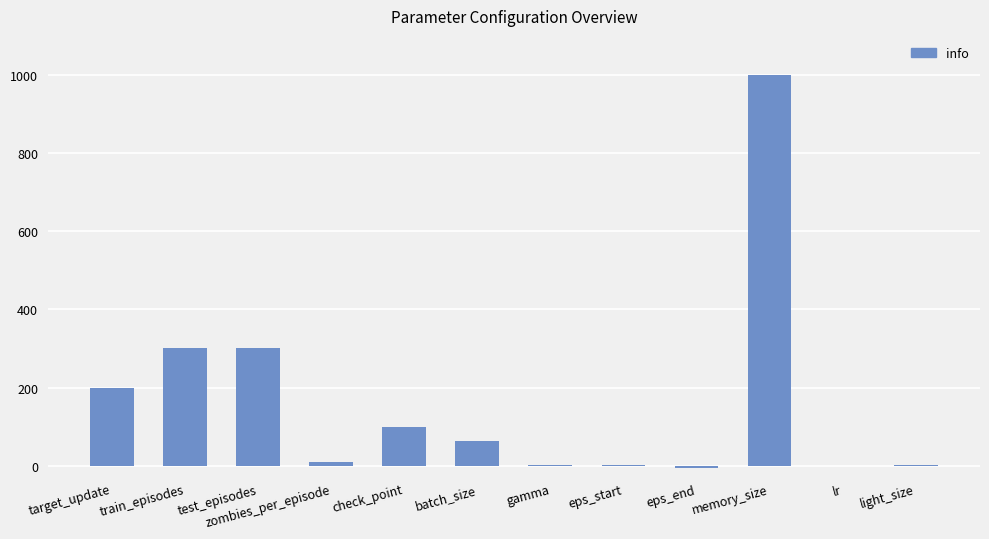

Is it true that the value at memory_size is 1360.2?

False